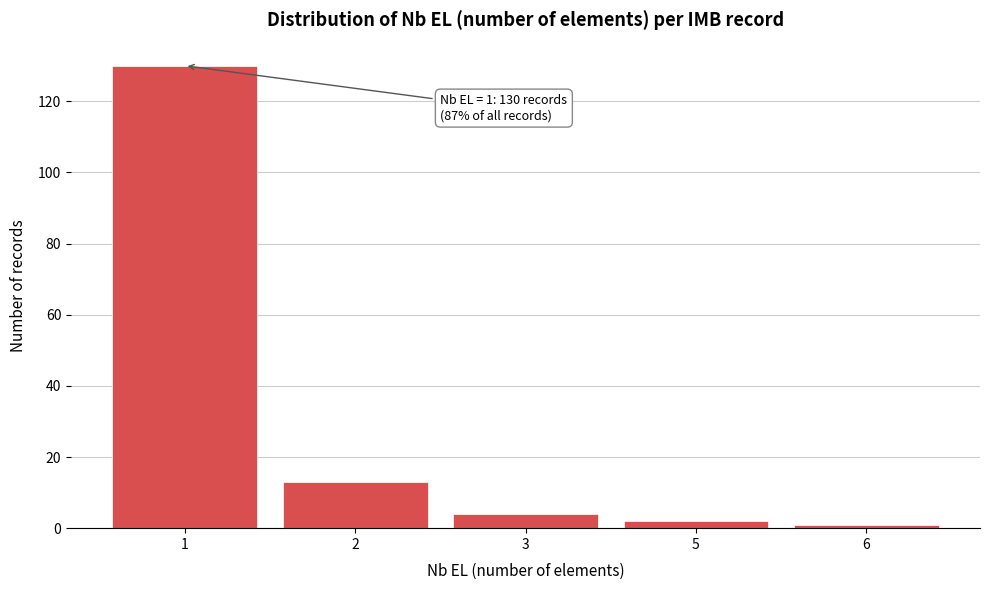

Reading right to left, extract all data points from this chart.

6=1	5=2	3=4	2=13	1=130